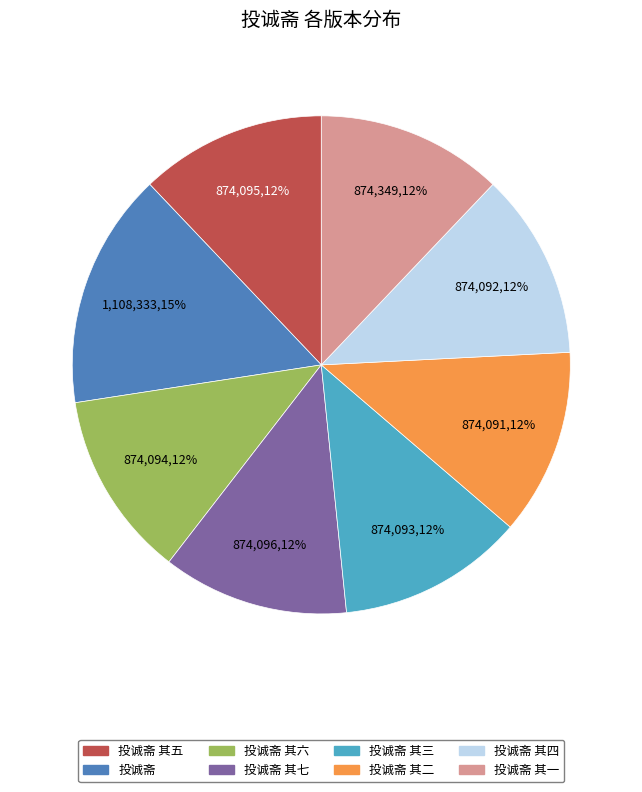

To the nearest percent, what is the difference between the largest and smallest slice percentages?

3%